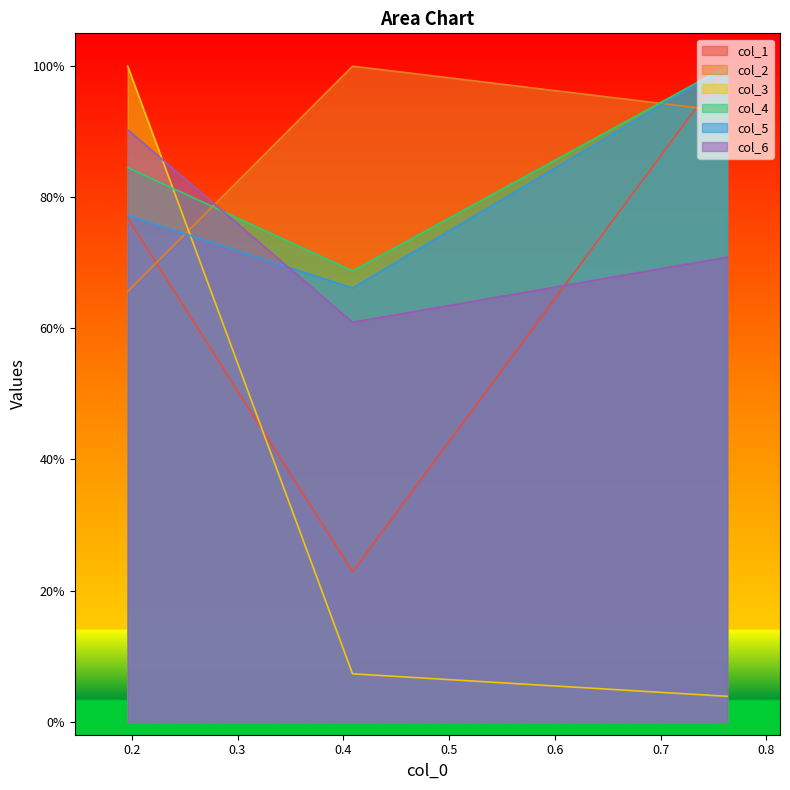

Which category has the lowest value across all series?

0.7628293486767208